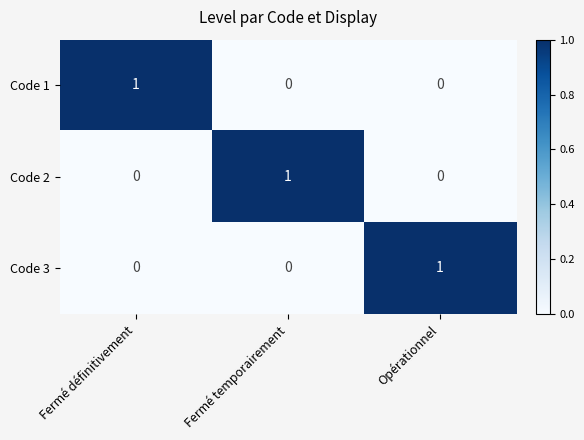

How many Code 3 values are between 0 and 1?

3